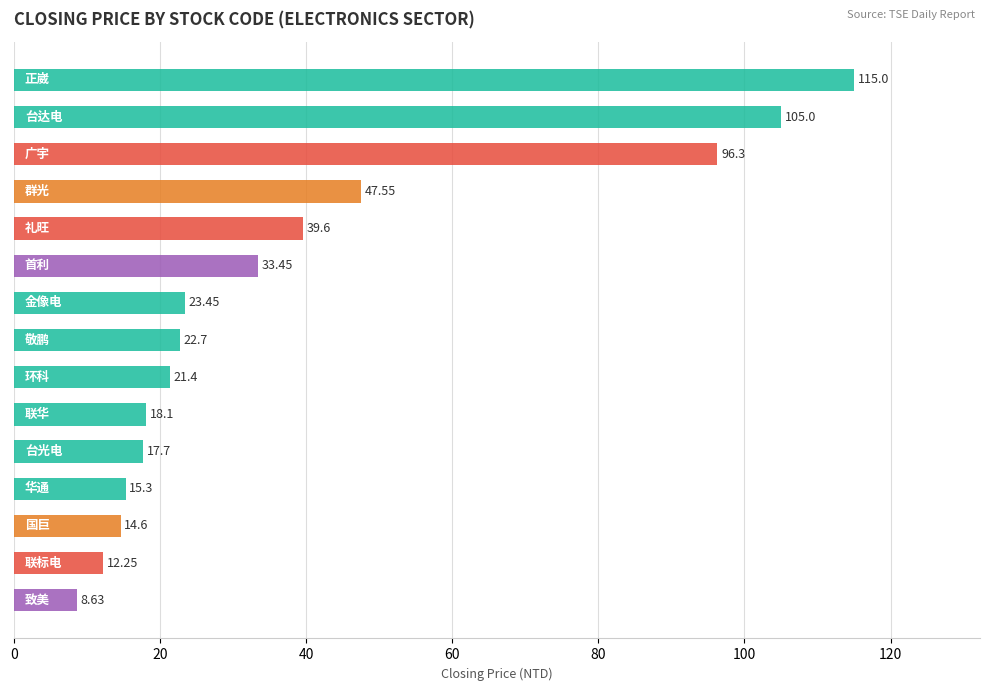

How many bars are there in total?

15